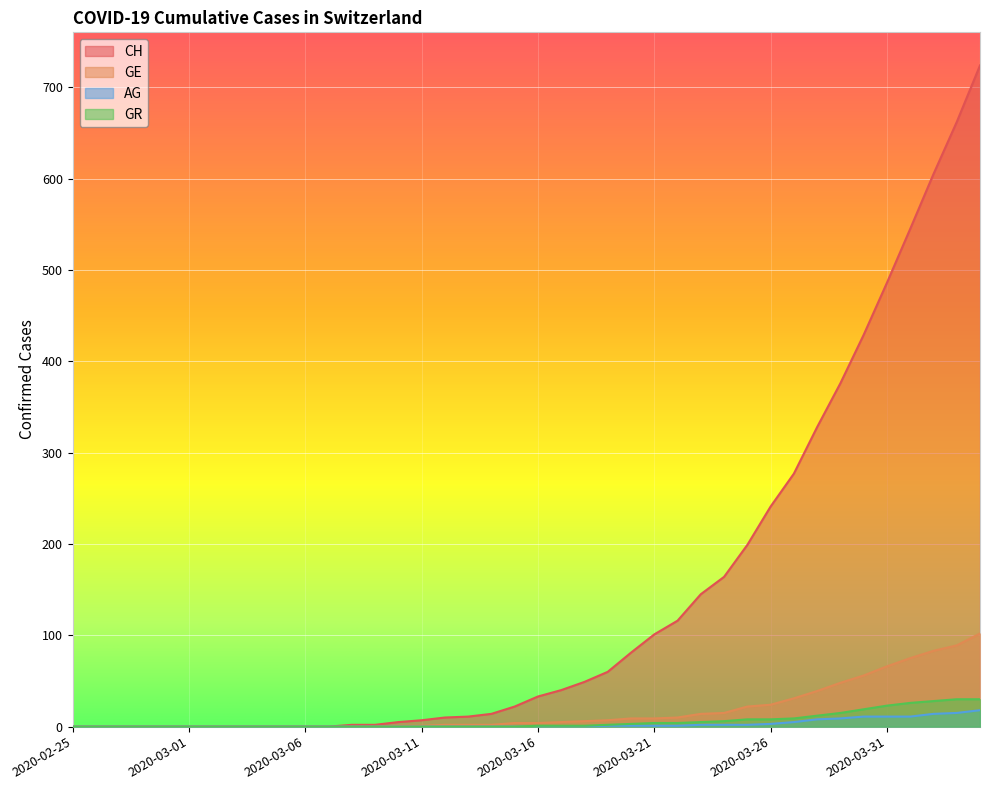

True or false: GE and CH cross at least once.

False